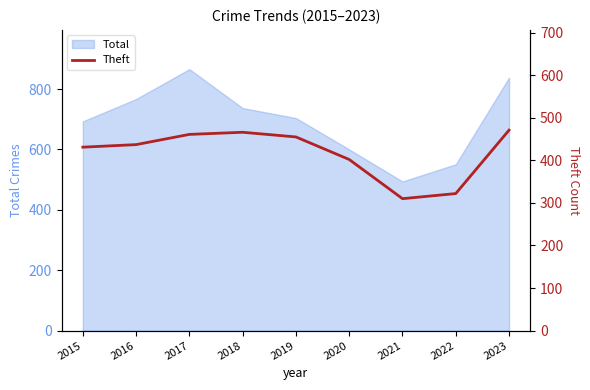

What is the lowest value of the Total series?

494